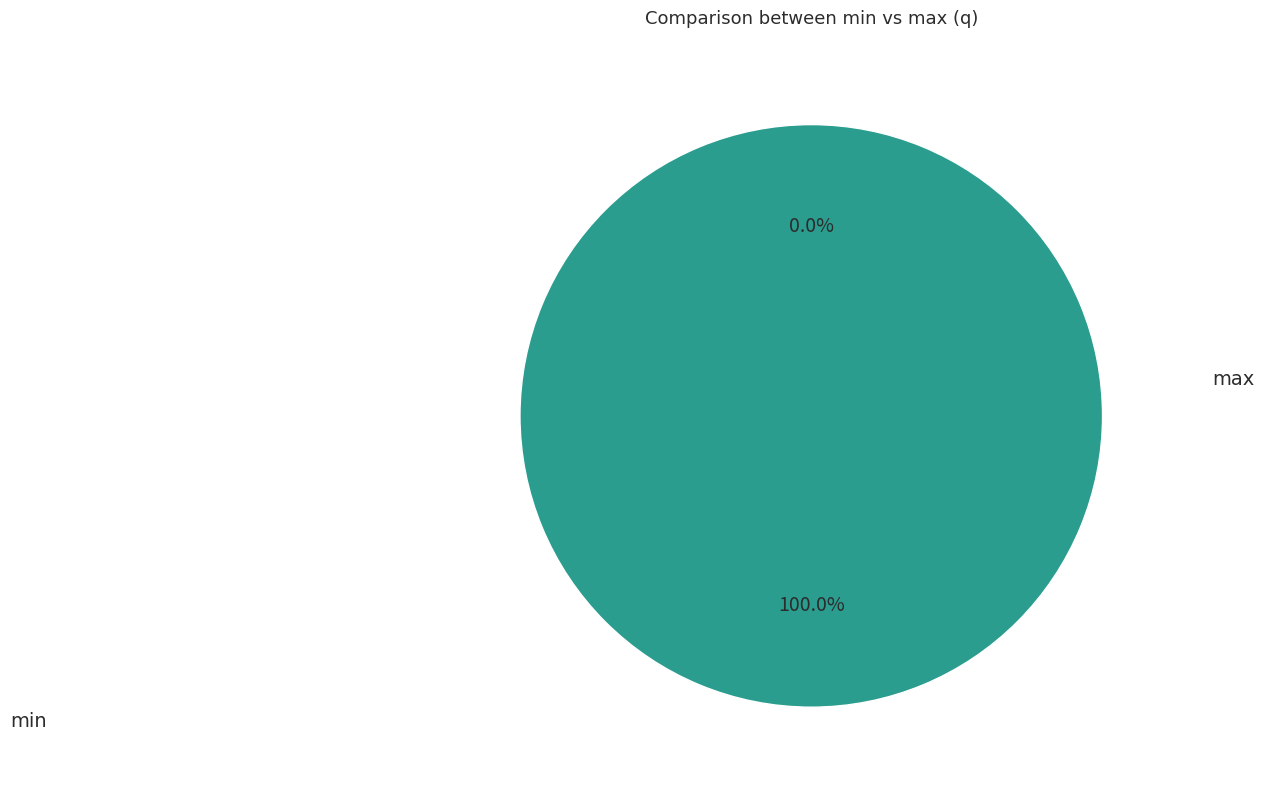

To the nearest percent, what is the average slice percentage?

50%